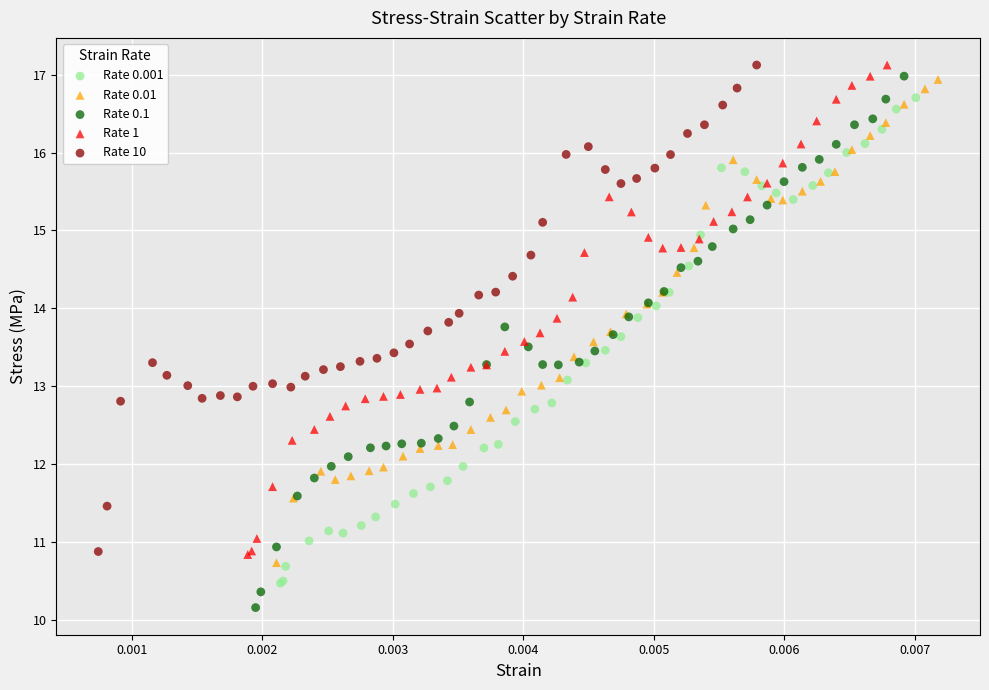

Which series contains the lowest Y value?

Rate 0.1